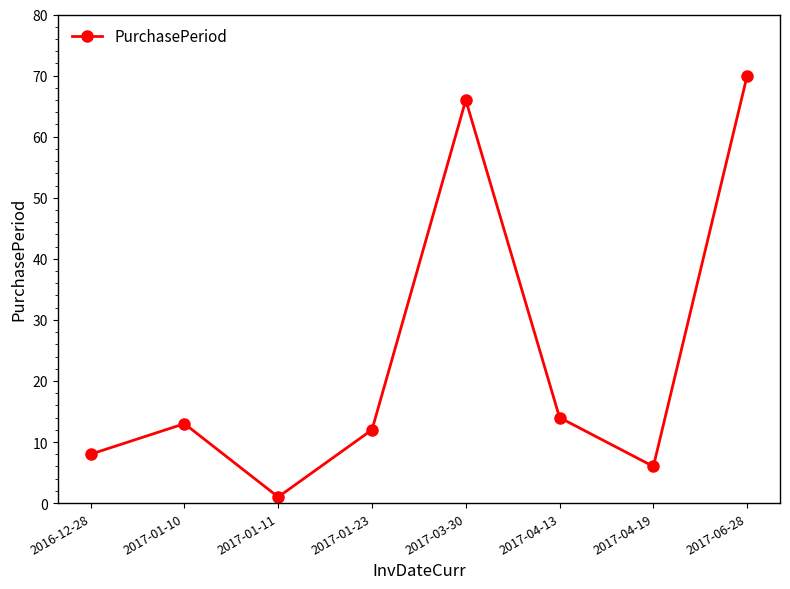

How many distinct data groups are displayed?

1